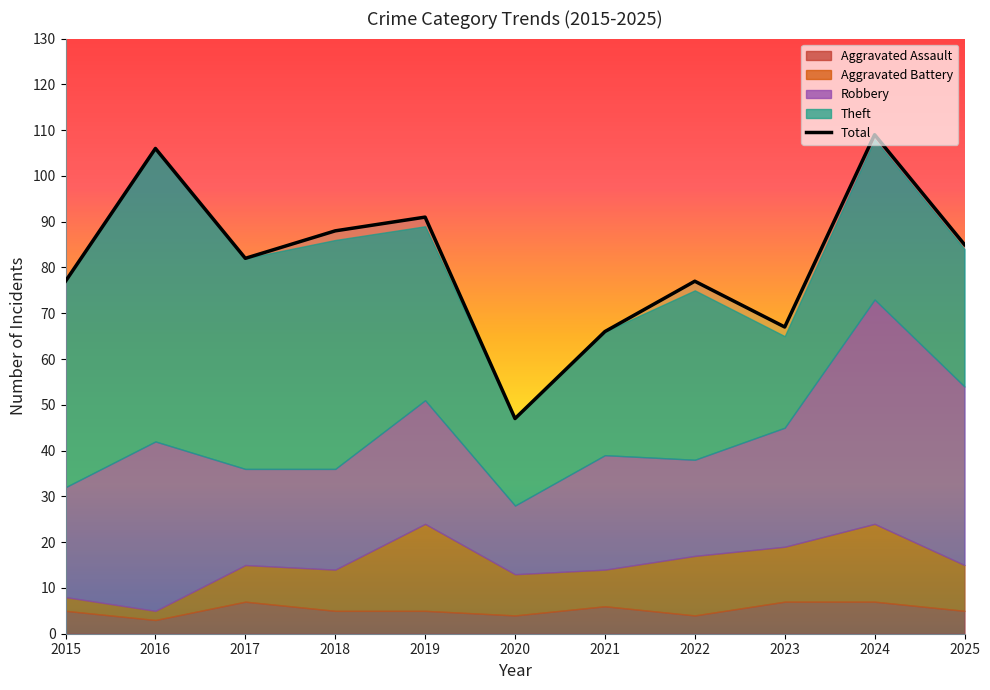

How many interior local peaks (higher than both neighbors) does the data have?

4